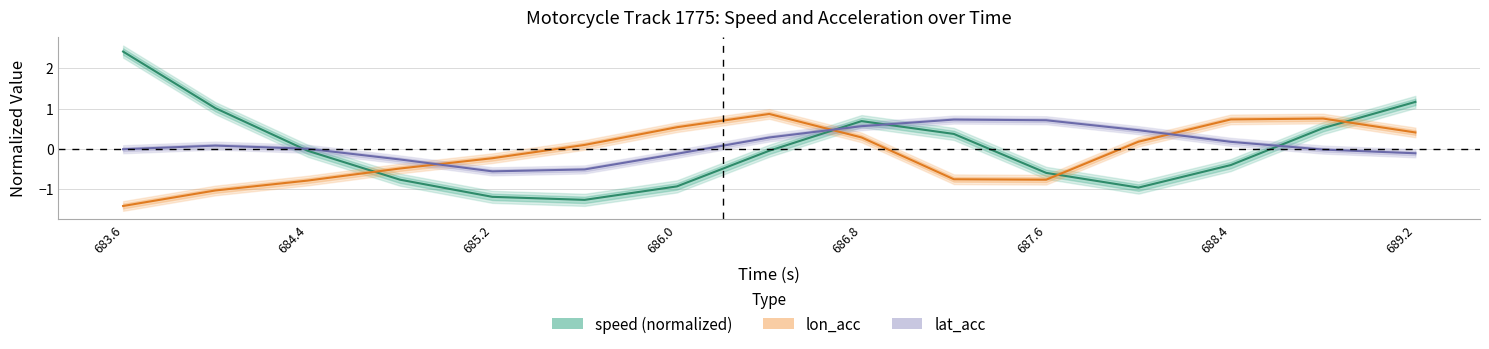

Is it true that lat_acc equals 0.3 at 686.8?

False